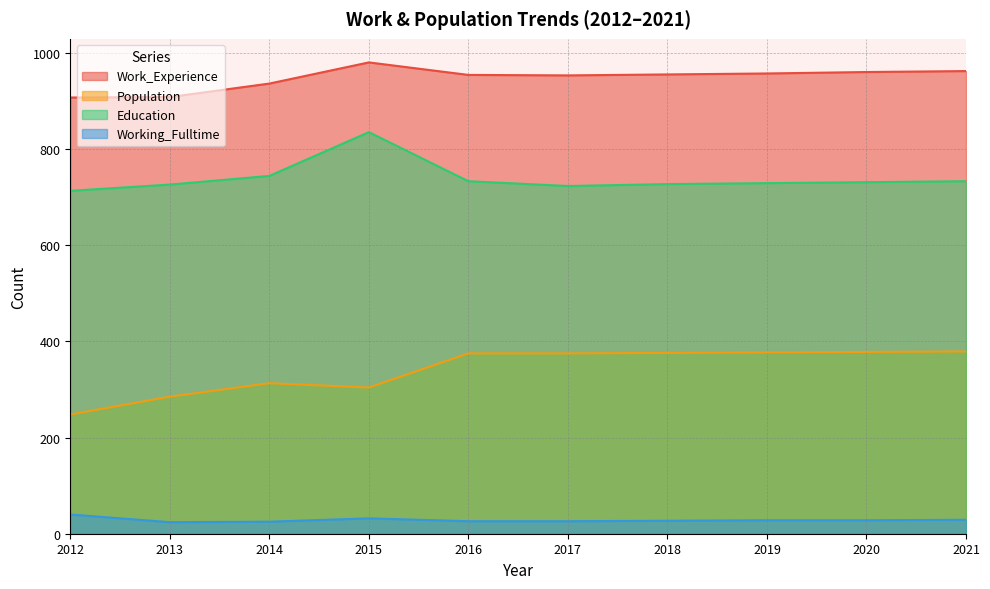

What is the spread (max minus min) of values at 2015?

948